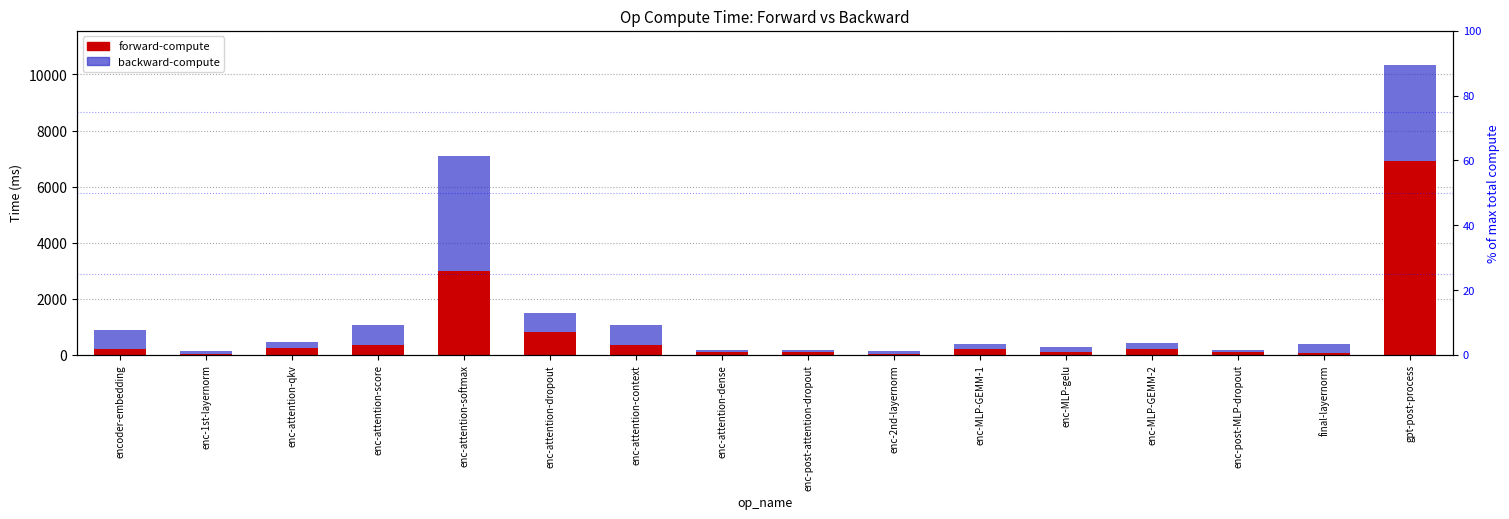

Where does the forward-compute series first go above 196?

enc-attention-qkv